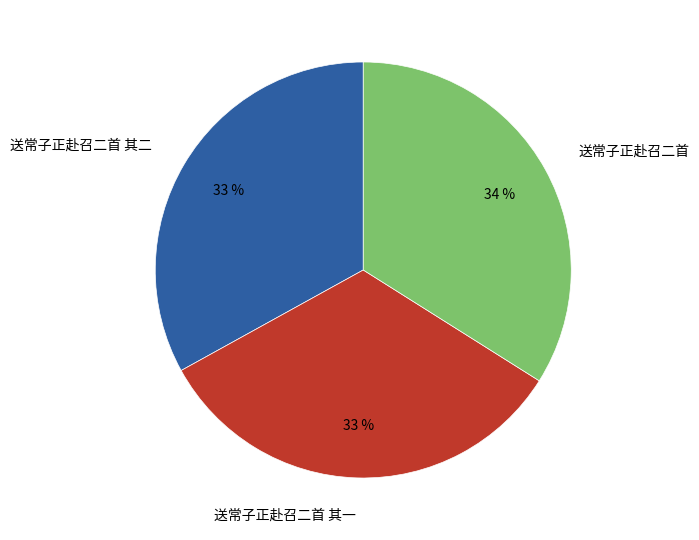

How many segments does this pie chart have?

3